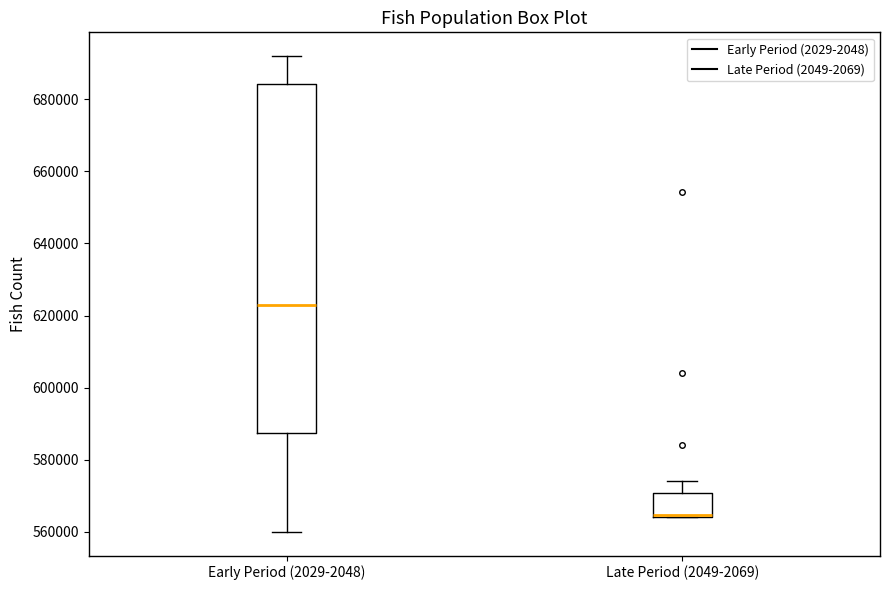

Comparing the boxes themselves (not the whiskers), which one is the tallest?

Early Period (2029-2048)